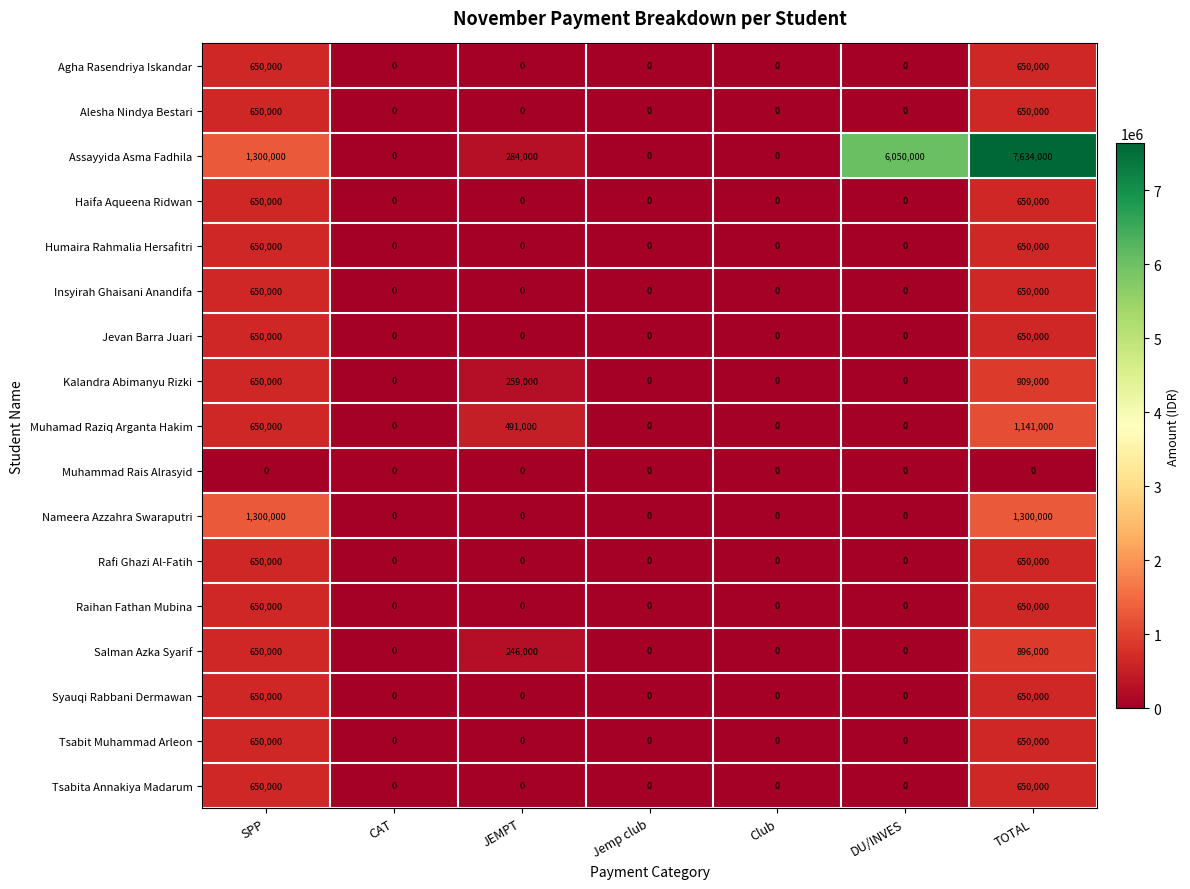

The Jevan Barra Juari series shows -308628 at CAT. True or false?

False